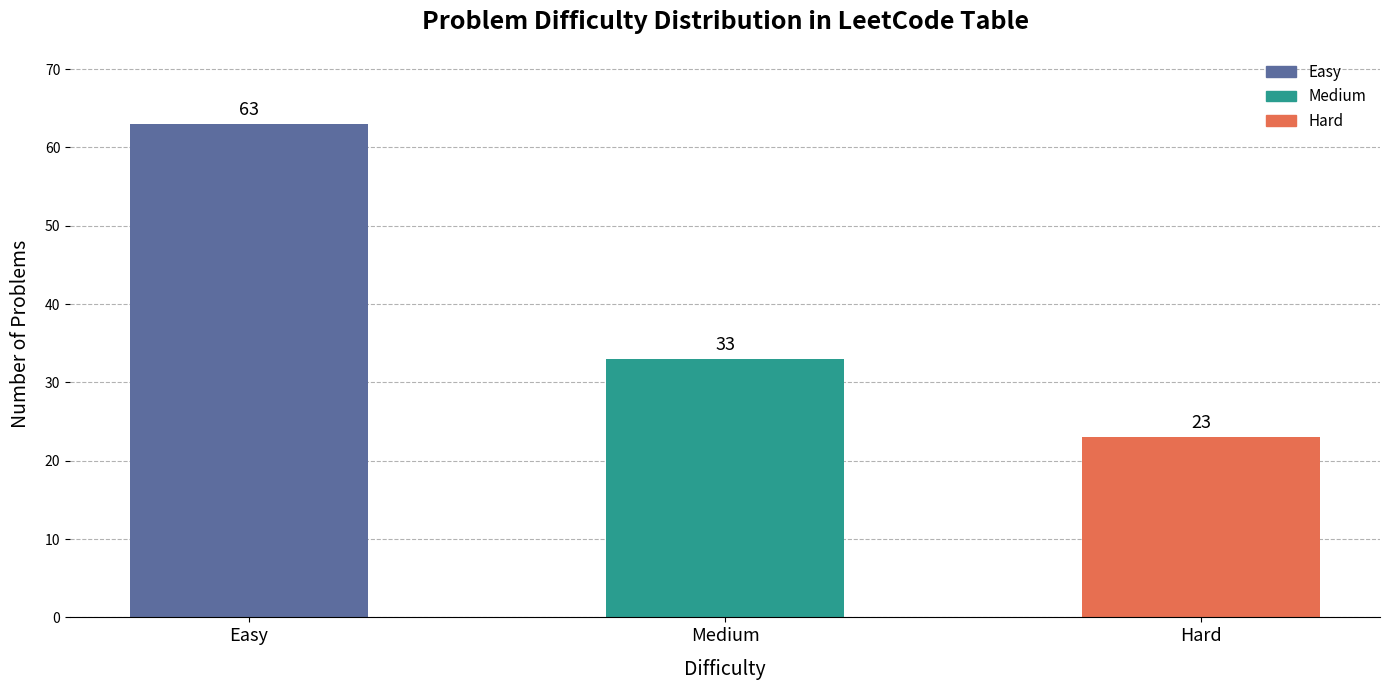

The value at Hard is 23. True or false?

True